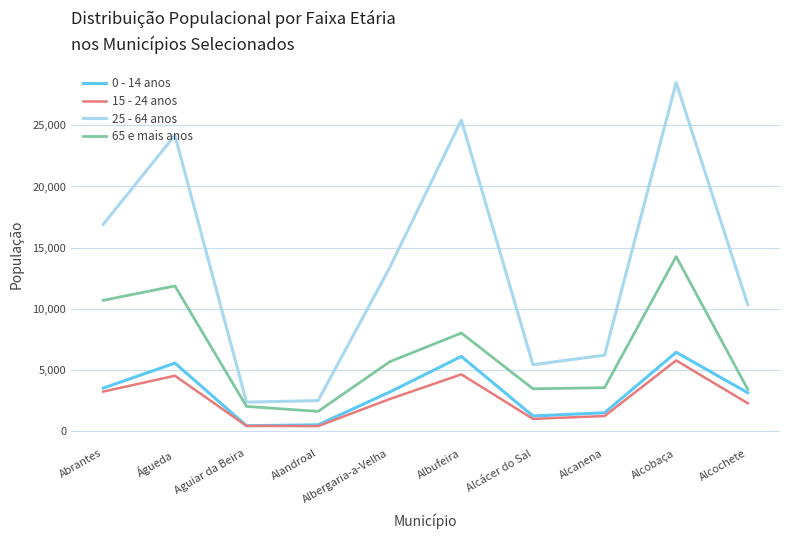

What is the highest value of the 25 - 64 anos series?

28494